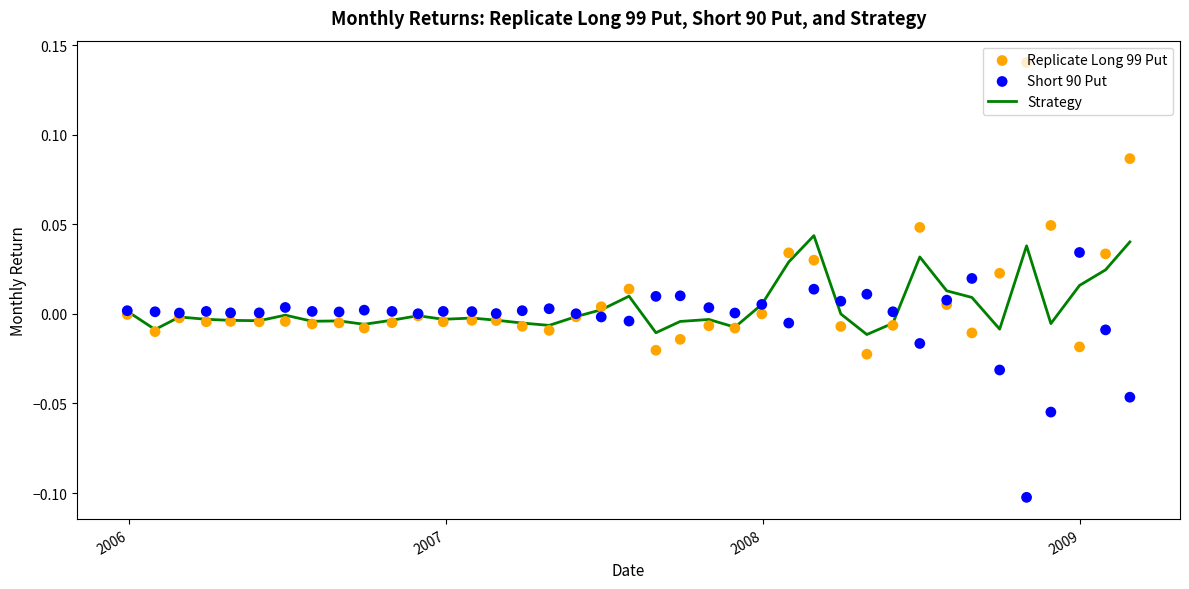

Which series reaches the minimum Y coordinate?

Short 90 Put